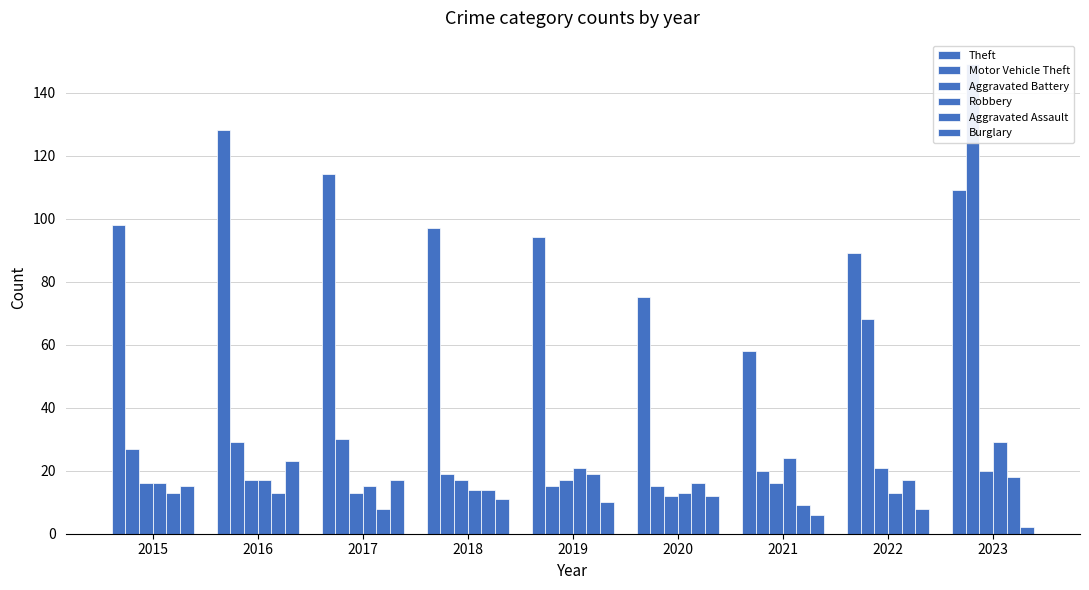

Count the number of data series in this chart.

6